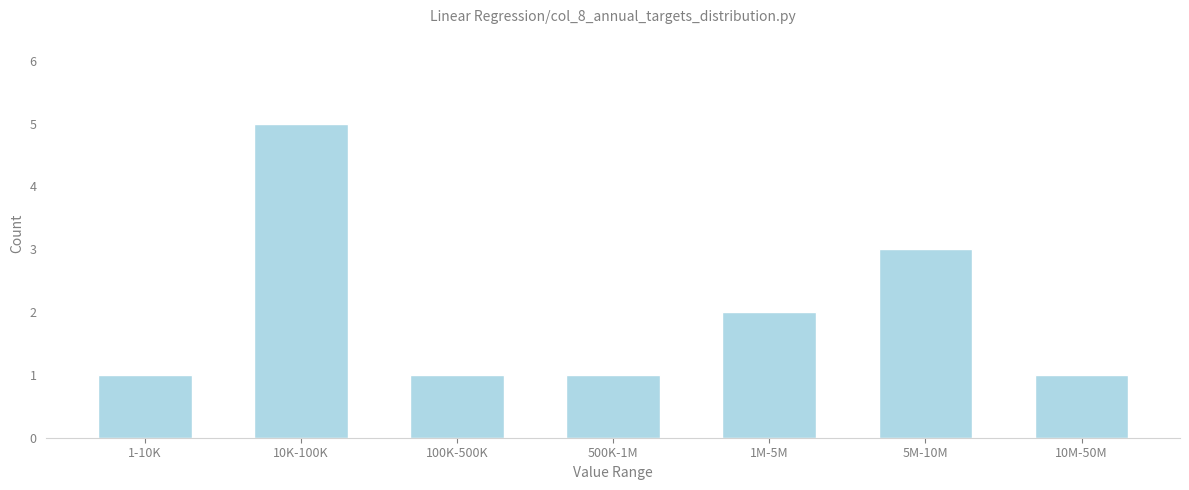

Reading left to right, list all the values displayed in this chart.

1-10K=1	10K-100K=5	100K-500K=1	500K-1M=1	1M-5M=2	5M-10M=3	10M-50M=1